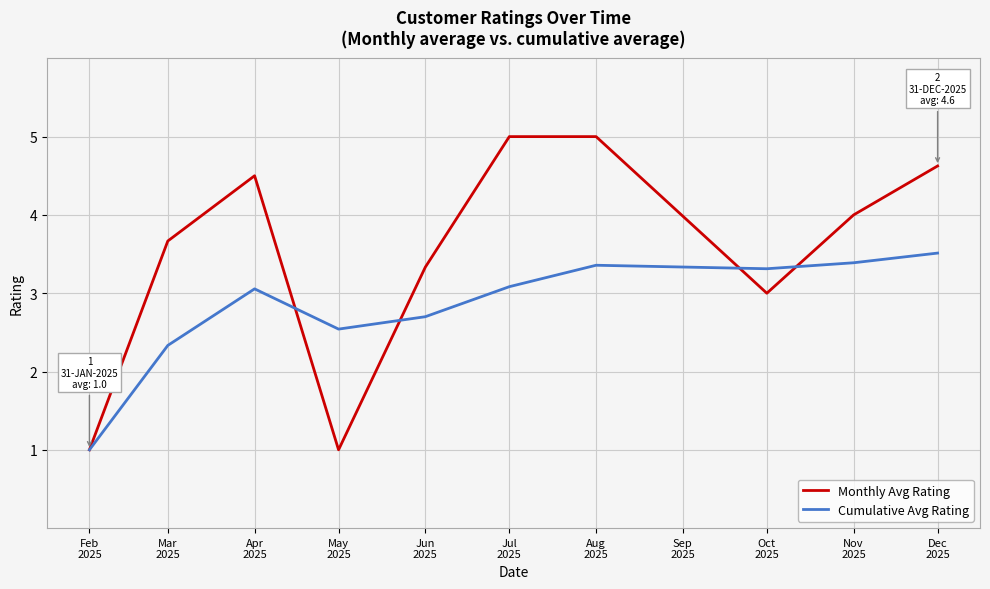

How many categories are shown in the chart?

10